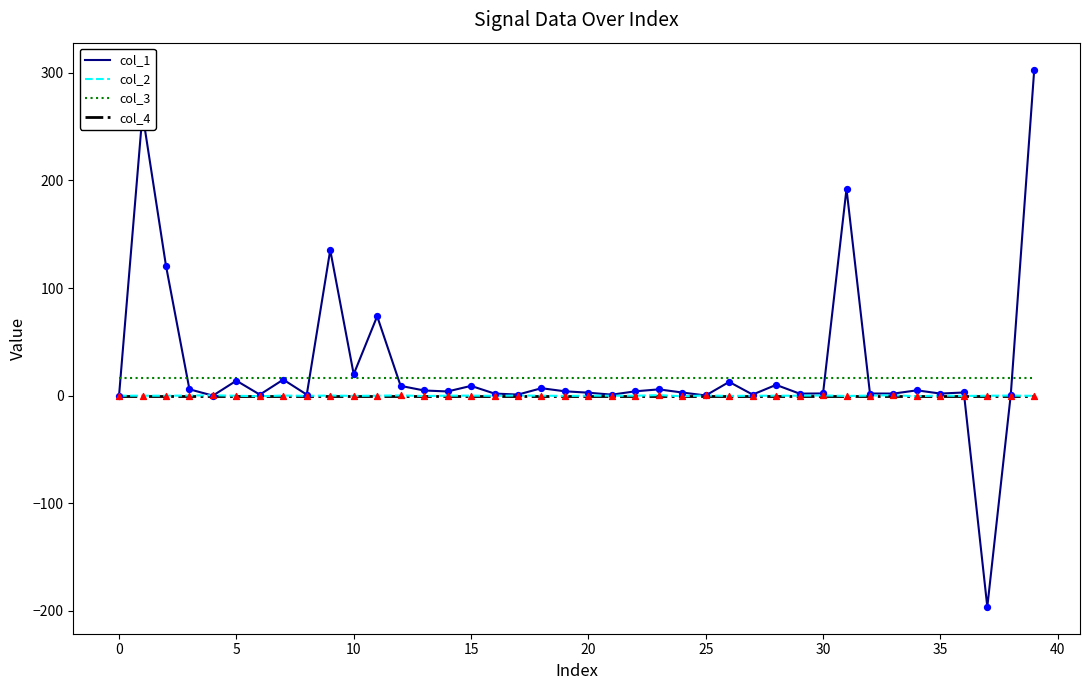

At how many categories does at least one series exceed 223?

2